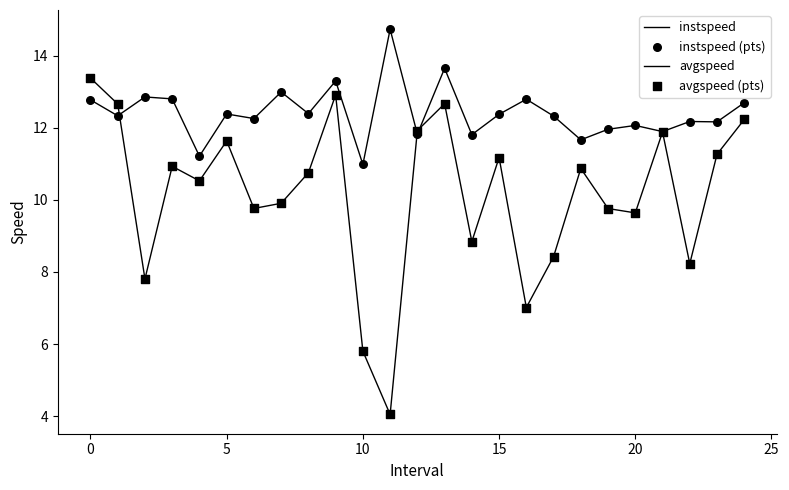

How many lines are shown in the chart?

2